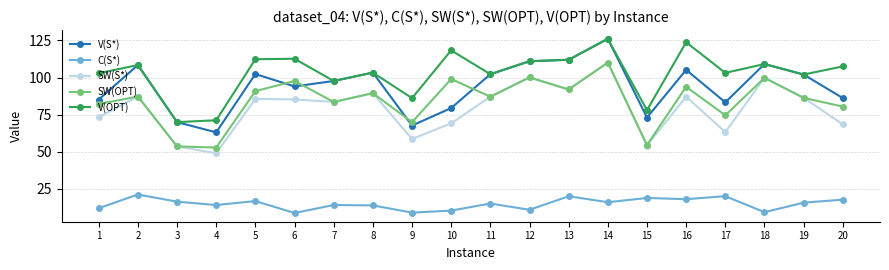

Where is the first local minimum for V(S*)?

4